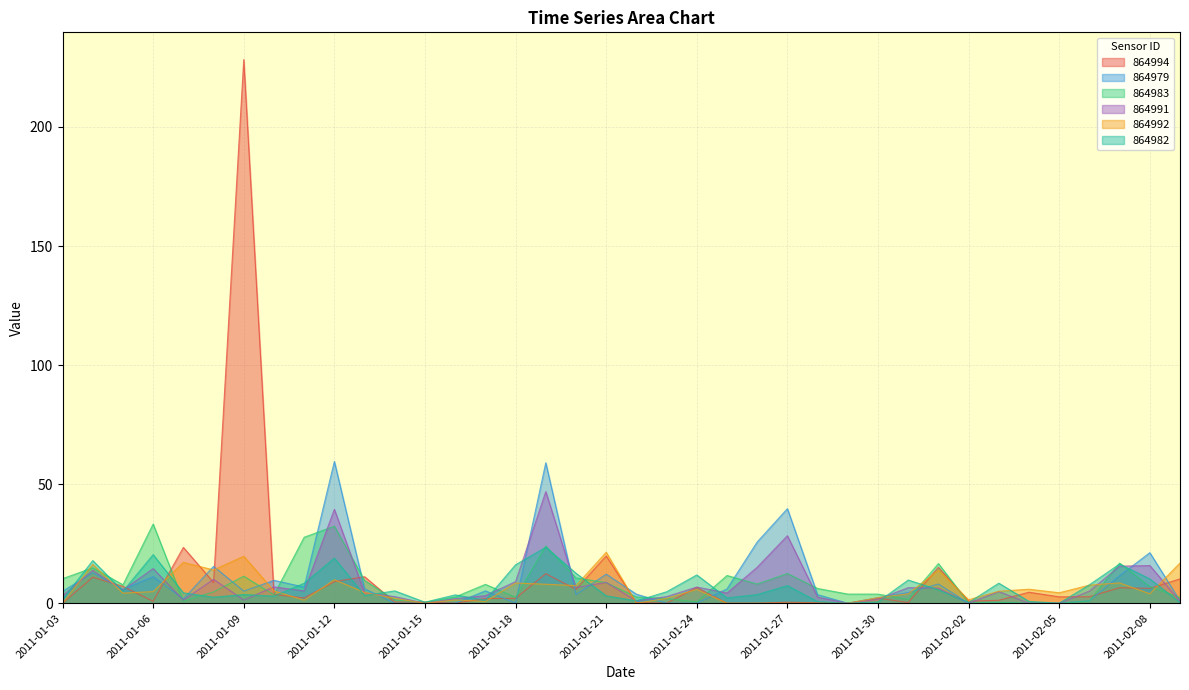

How many interior local valleys does the 864994 series have?

13